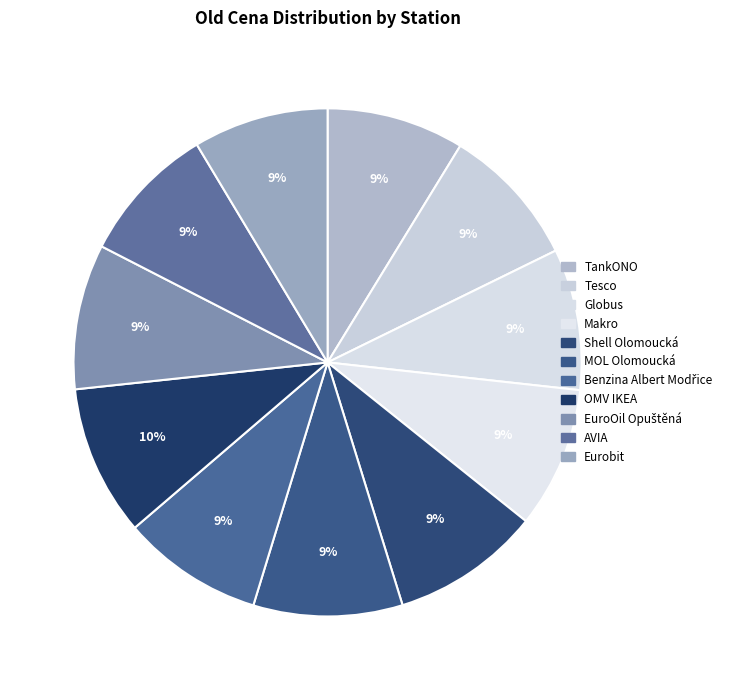

Is MOL Olomoucká the majority of the pie?

No